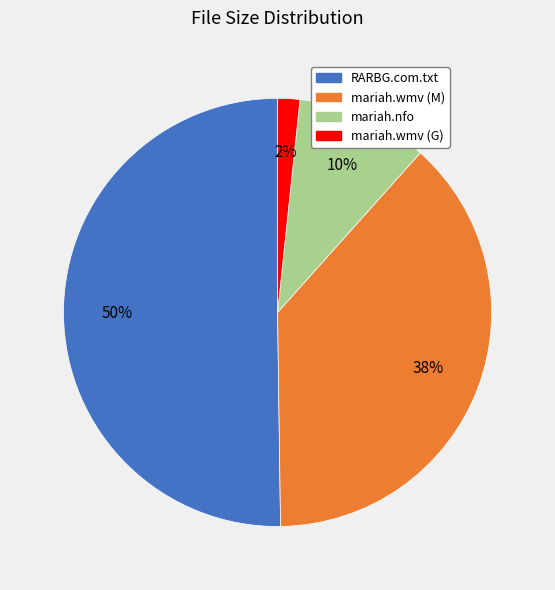

Is it true that RARBG.com.txt is 38% of the pie?

False